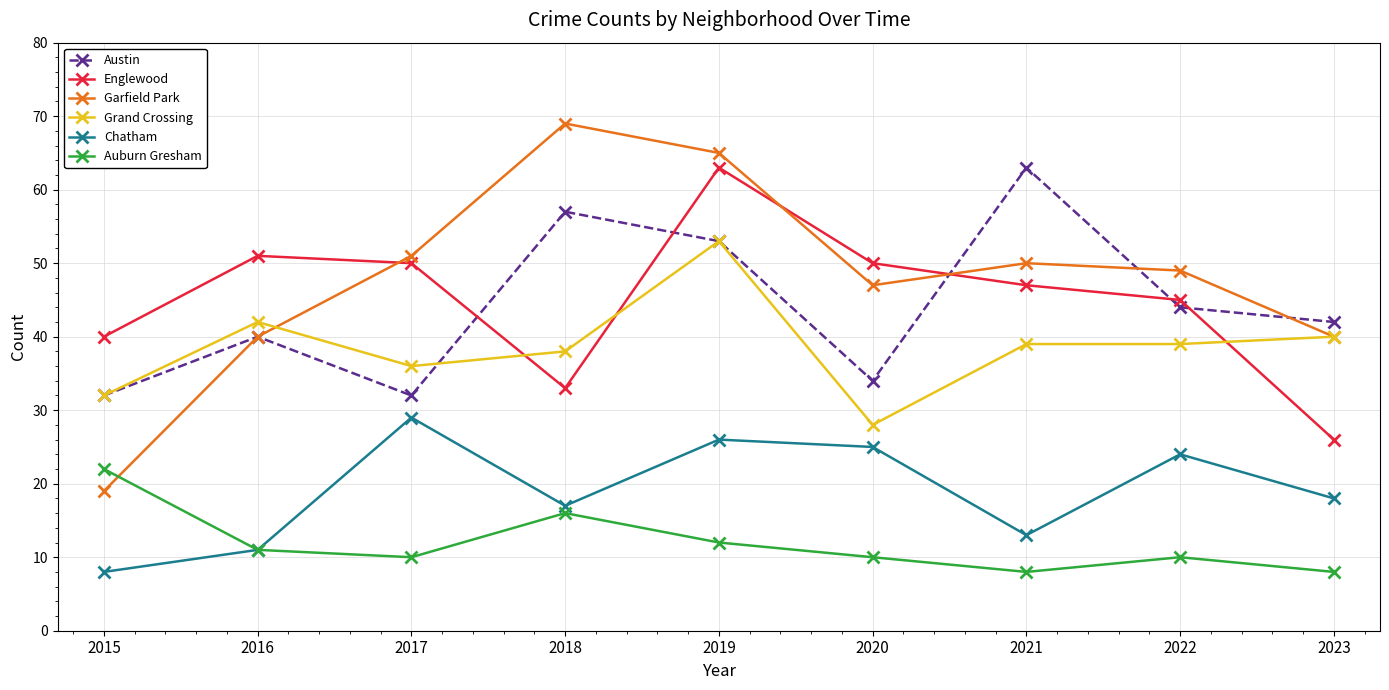

Count the number of data series in this chart.

6